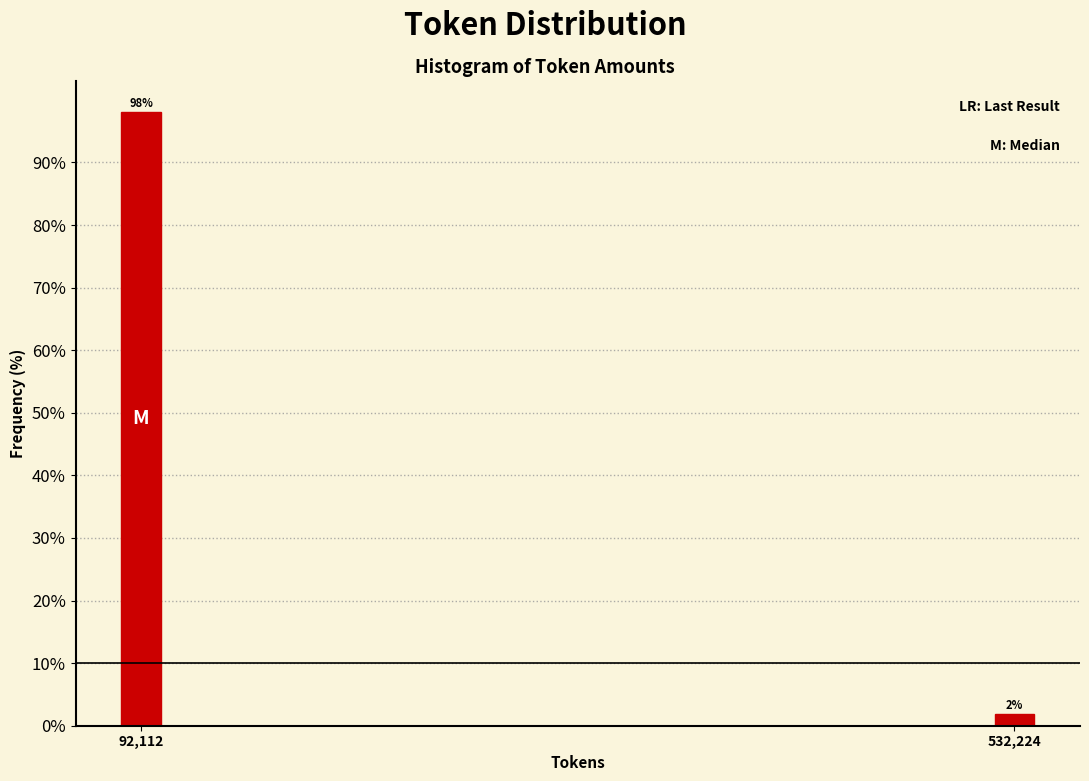

What is the sum of the values at 92,112 and 532,224?

100.0